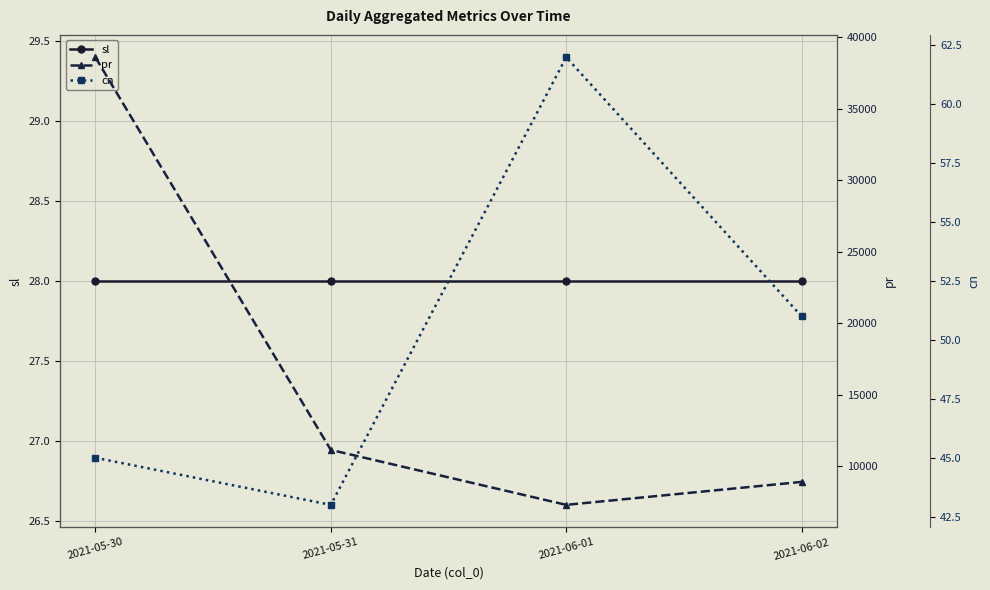

The sl series shows 28 at 2021-06-02. True or false?

True